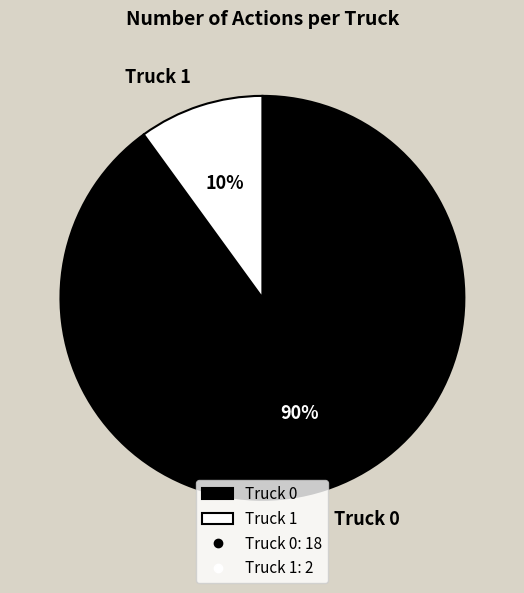

How many slices are in this pie chart?

2